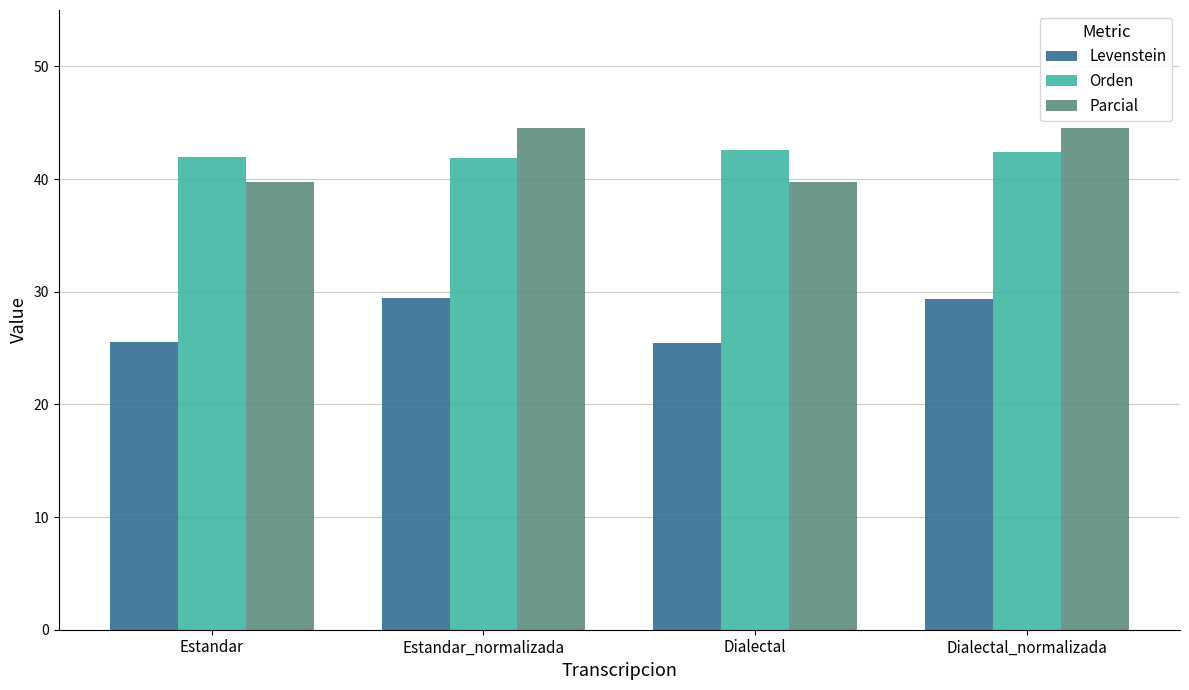

True or false: Levenstein has a value of 29.4 at Estandar_normalizada.

True